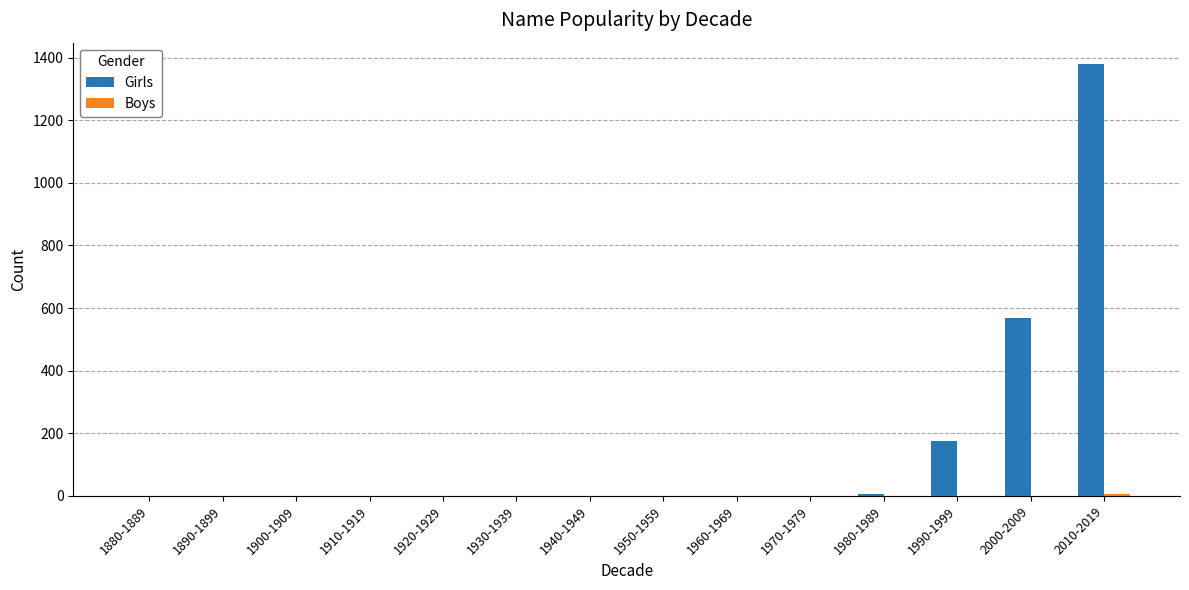

Which series has the largest total across all categories?

Girls